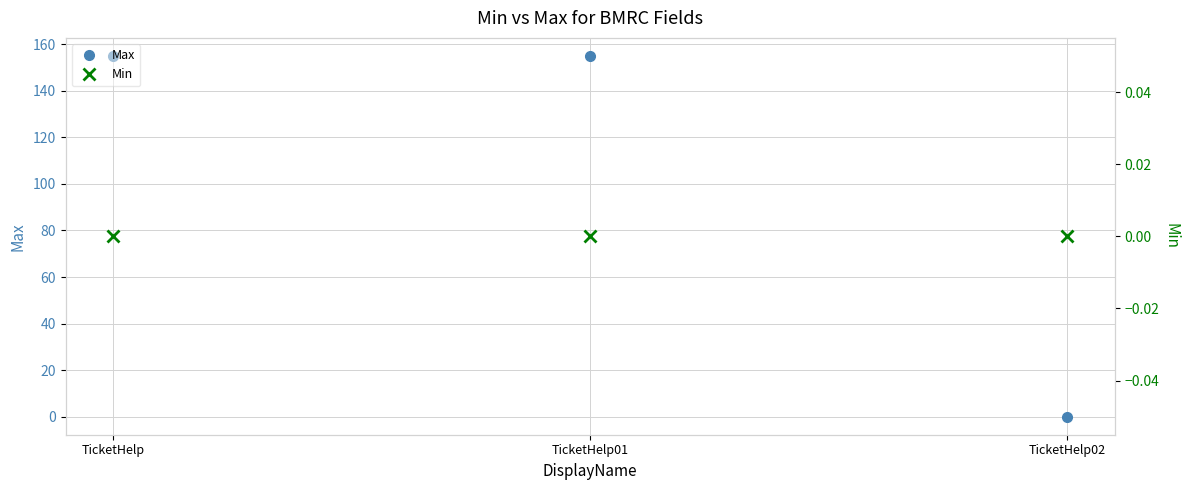

Reading left to right, extract all data points from this chart.

Max: 155	155	0
Min: 0	0	0